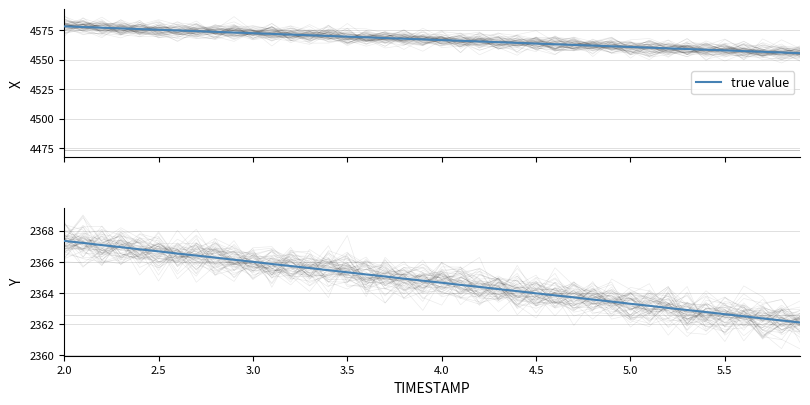

How many lines are shown in the chart?

2